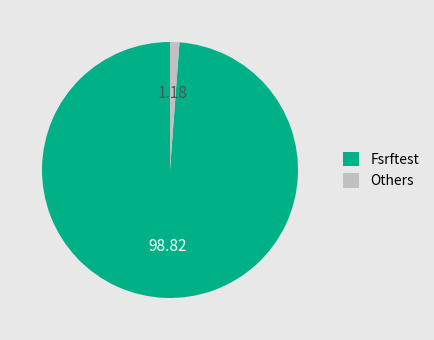

Does Fsrftest represent more than half of the total?

Yes